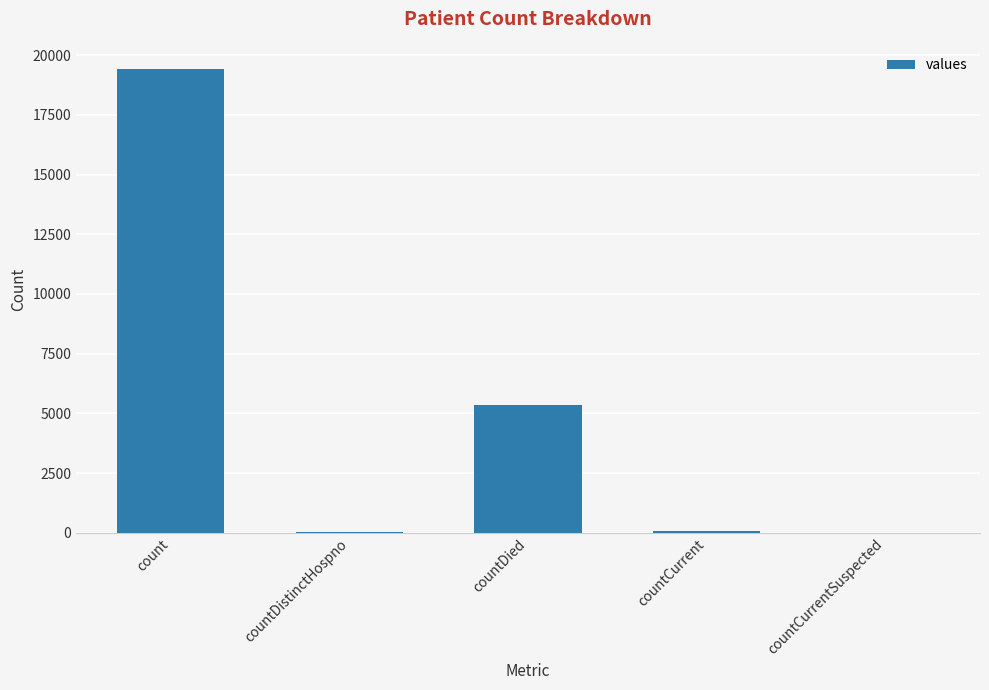

What value does the data have at count, to the nearest 100?

19400